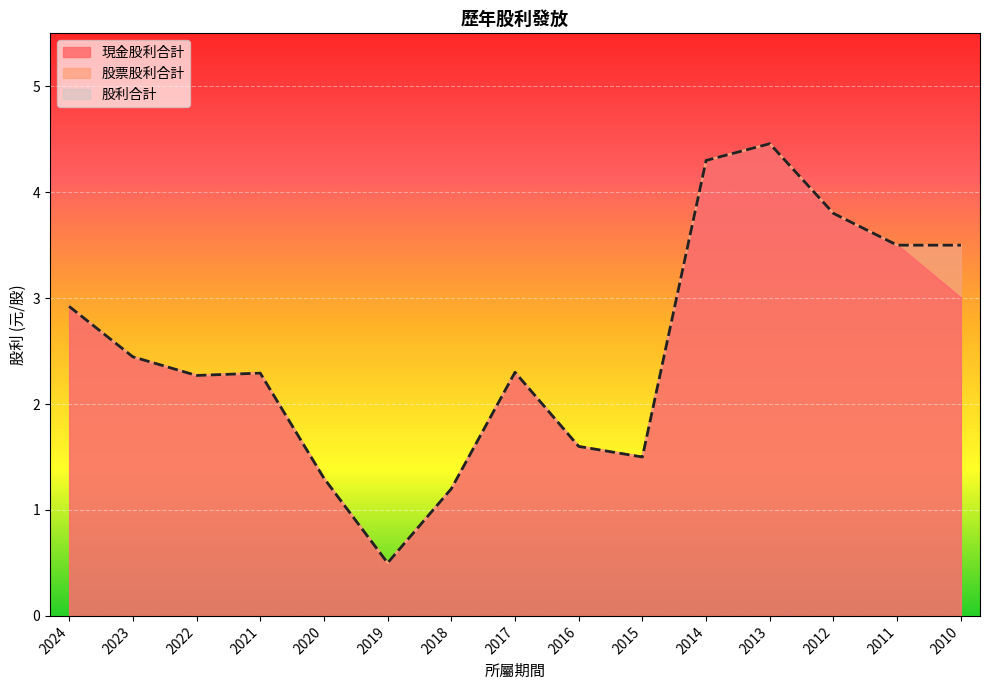

True or false: 股利合計 has a value of 0.9 at 2019.

False